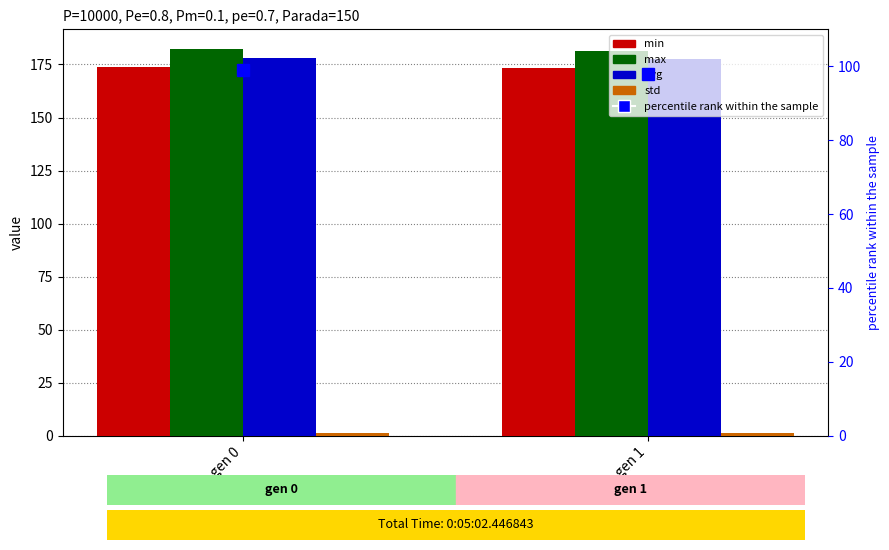

Read the max value at gen 1.

181.6